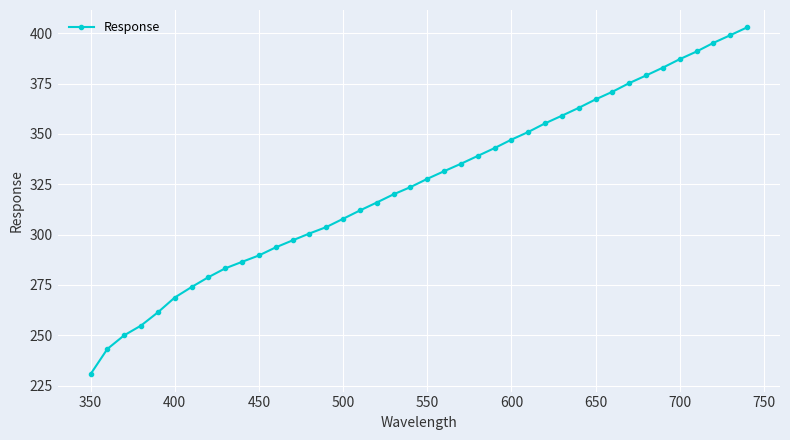

What is the smallest value displayed?

230.6